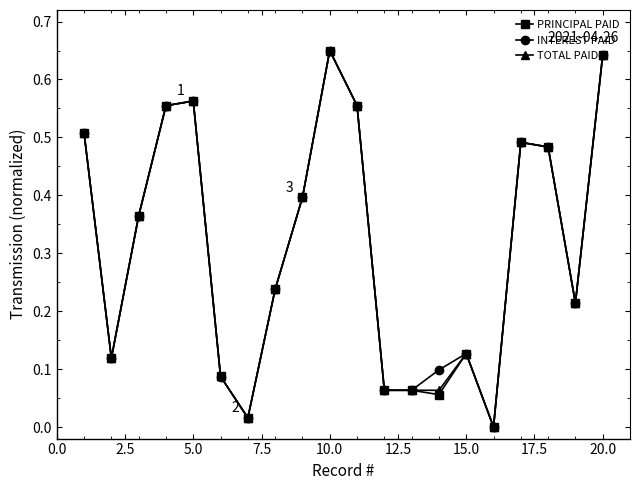

In INTEREST PAID, how many points are higher than both neighbors (excluding endpoints)?

4